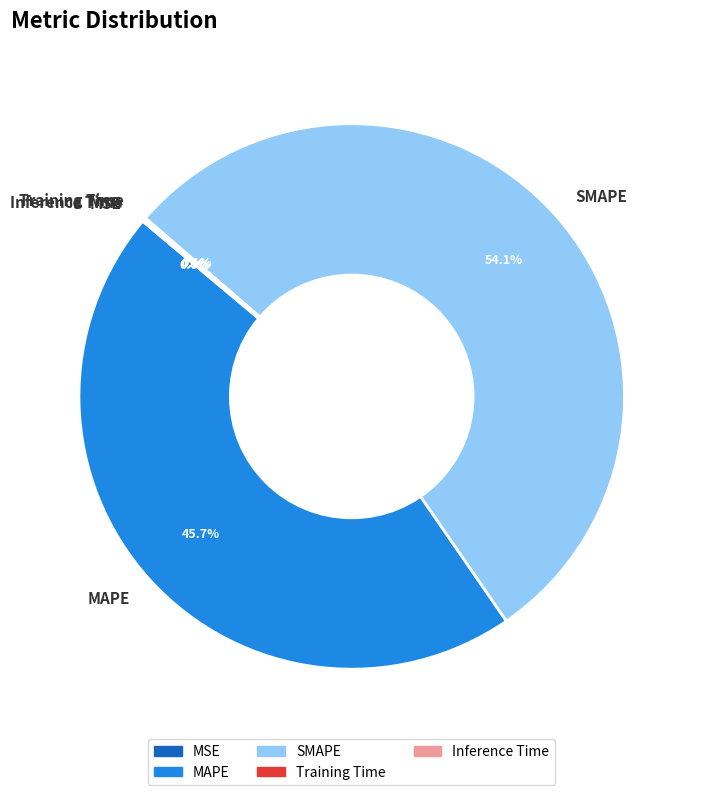

Is SMAPE the majority of the pie?

Yes